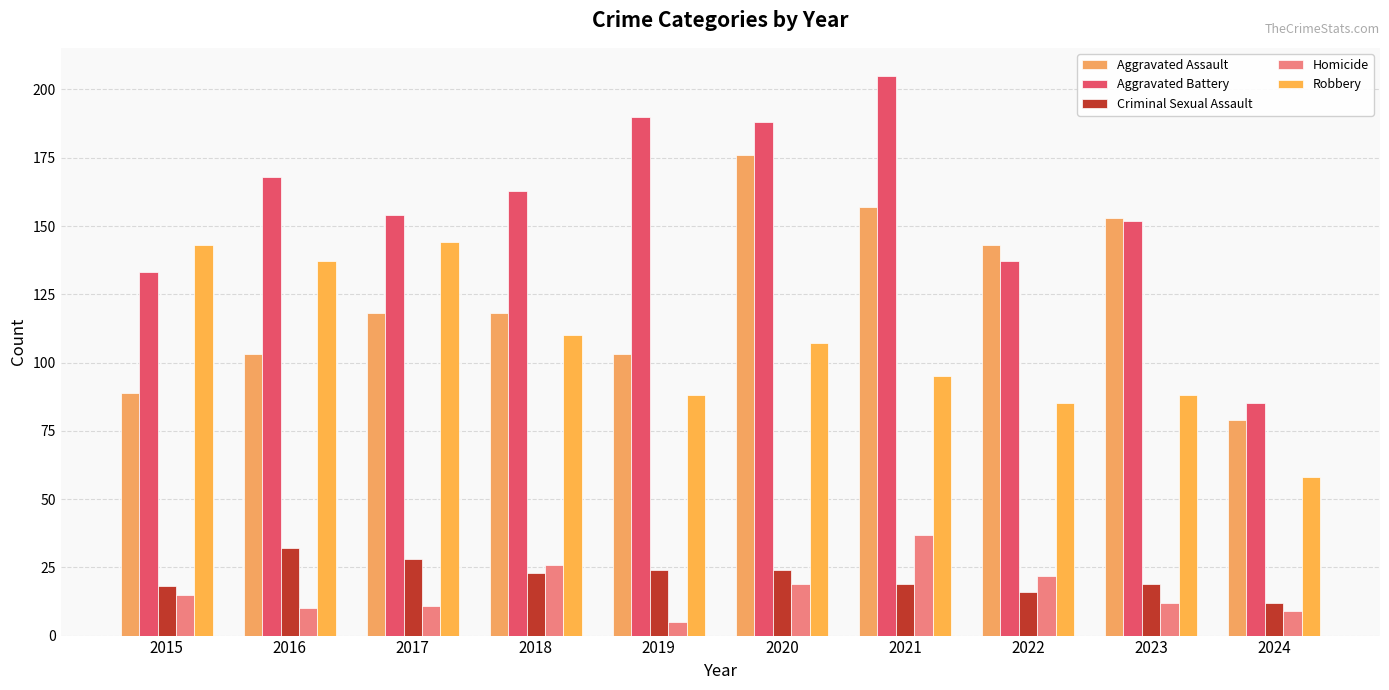

How many groups of bars are there?

10